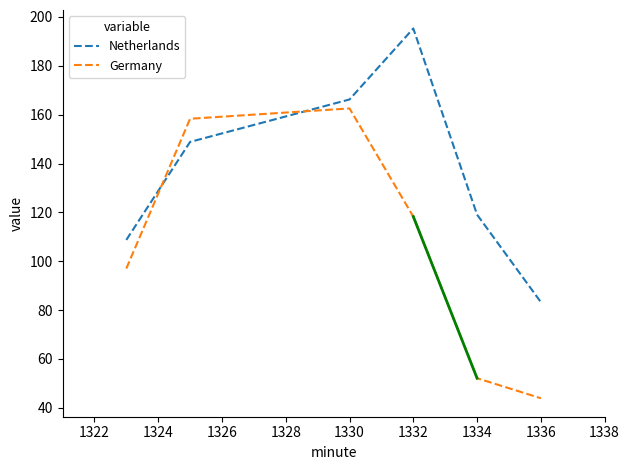

Which series has the largest range (max minus min)?

Germany